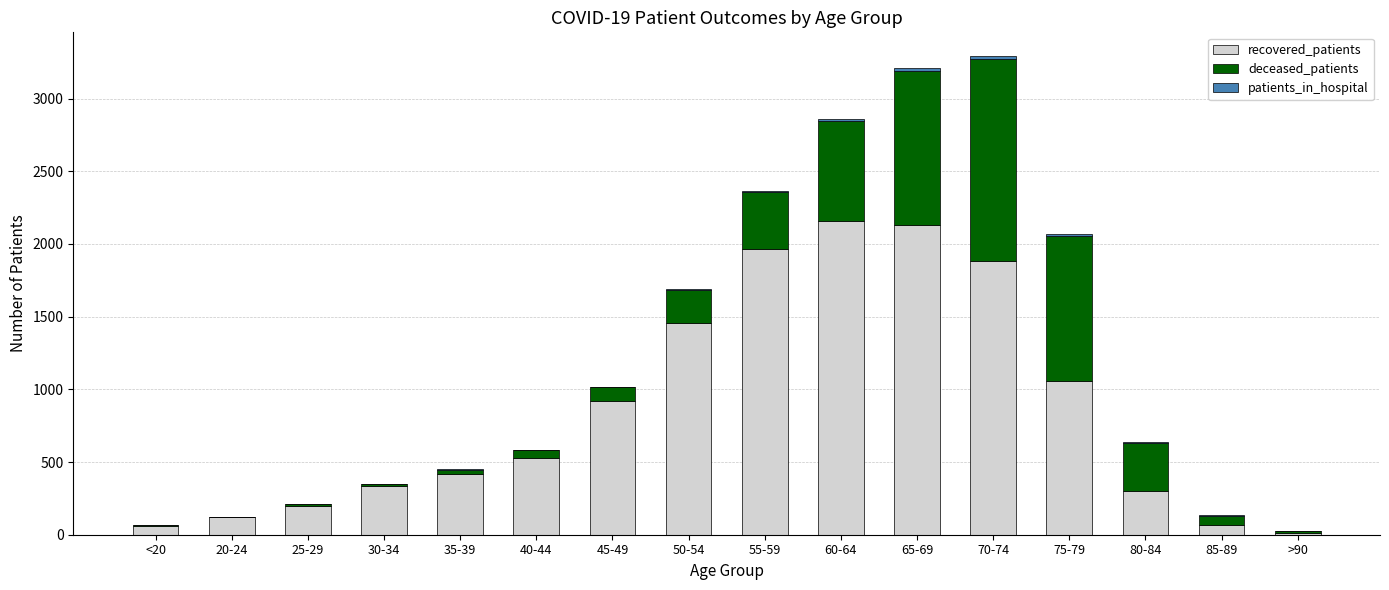

What is the total value across all series at 40-44?

584